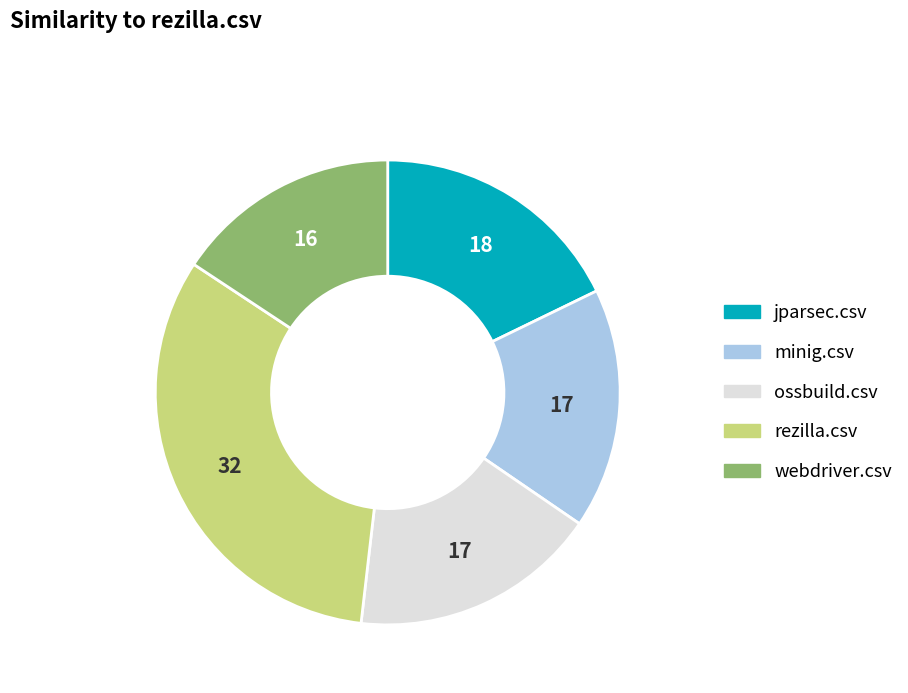

True or false: ossbuild.csv accounts for 17% of the total.

True